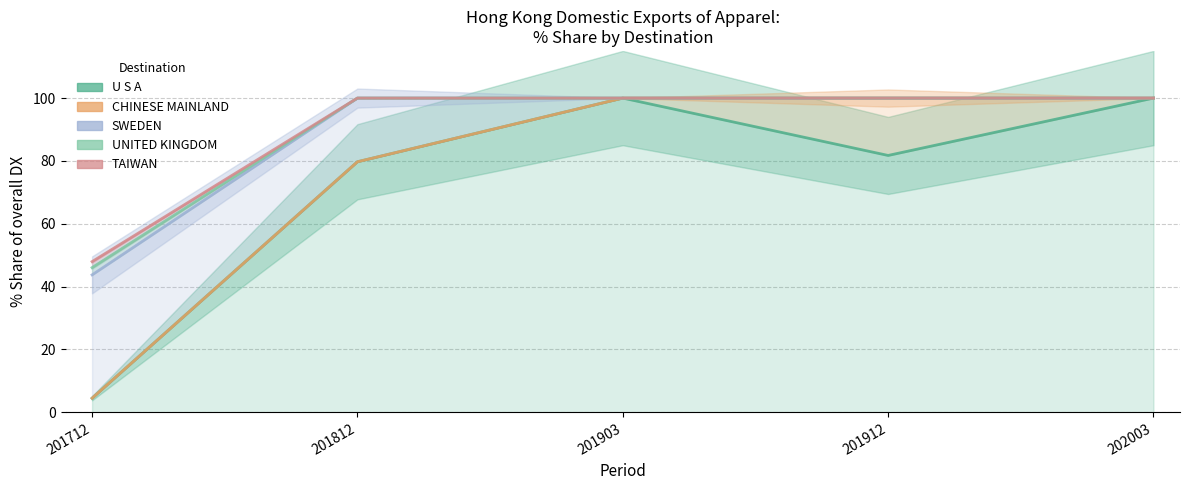

Which category has the highest value in the SWEDEN series?

201812